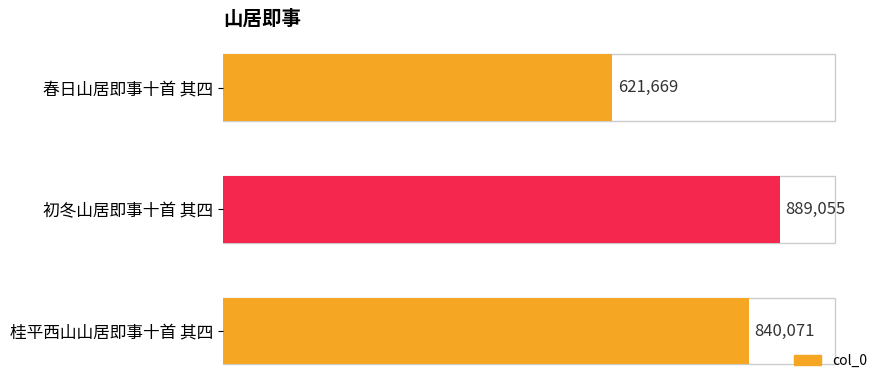

Does the chart contain any negative values?

No